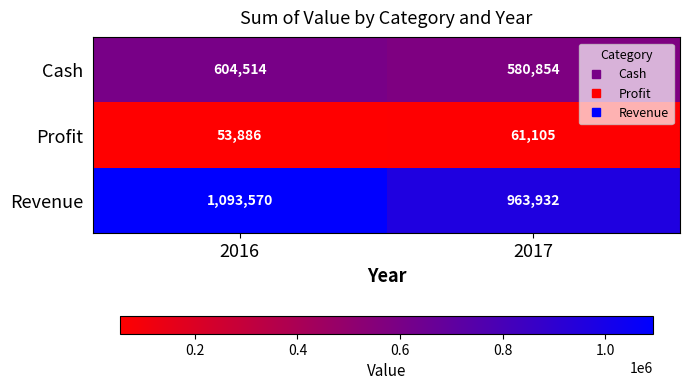

At 2017, list the series in order from largest to smallest.

Revenue, Cash, Profit